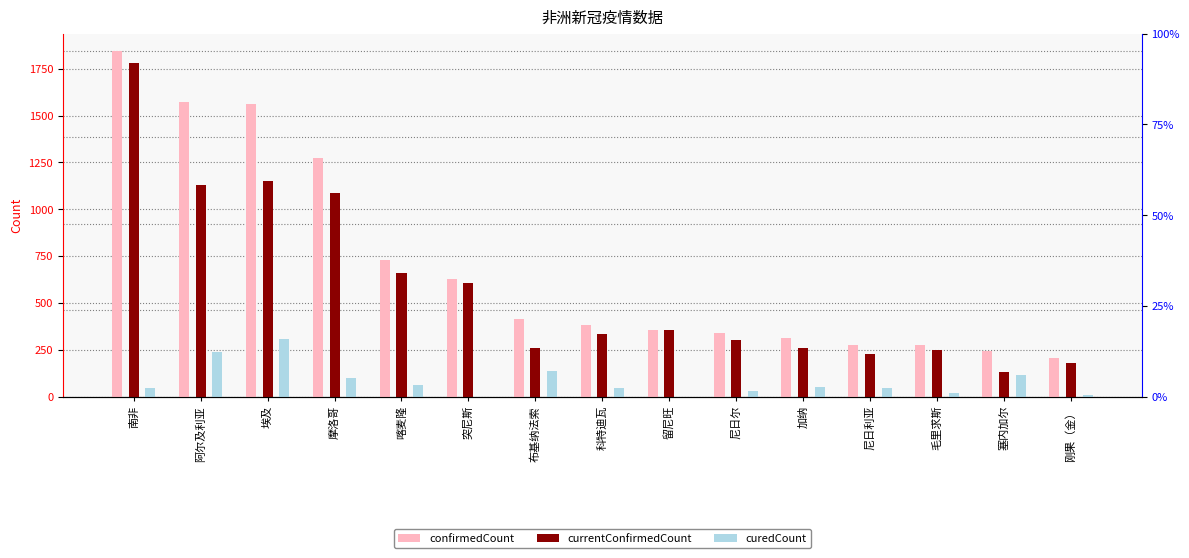

At 布基纳法索, list the series in order from largest to smallest.

confirmedCount, currentConfirmedCount, curedCount